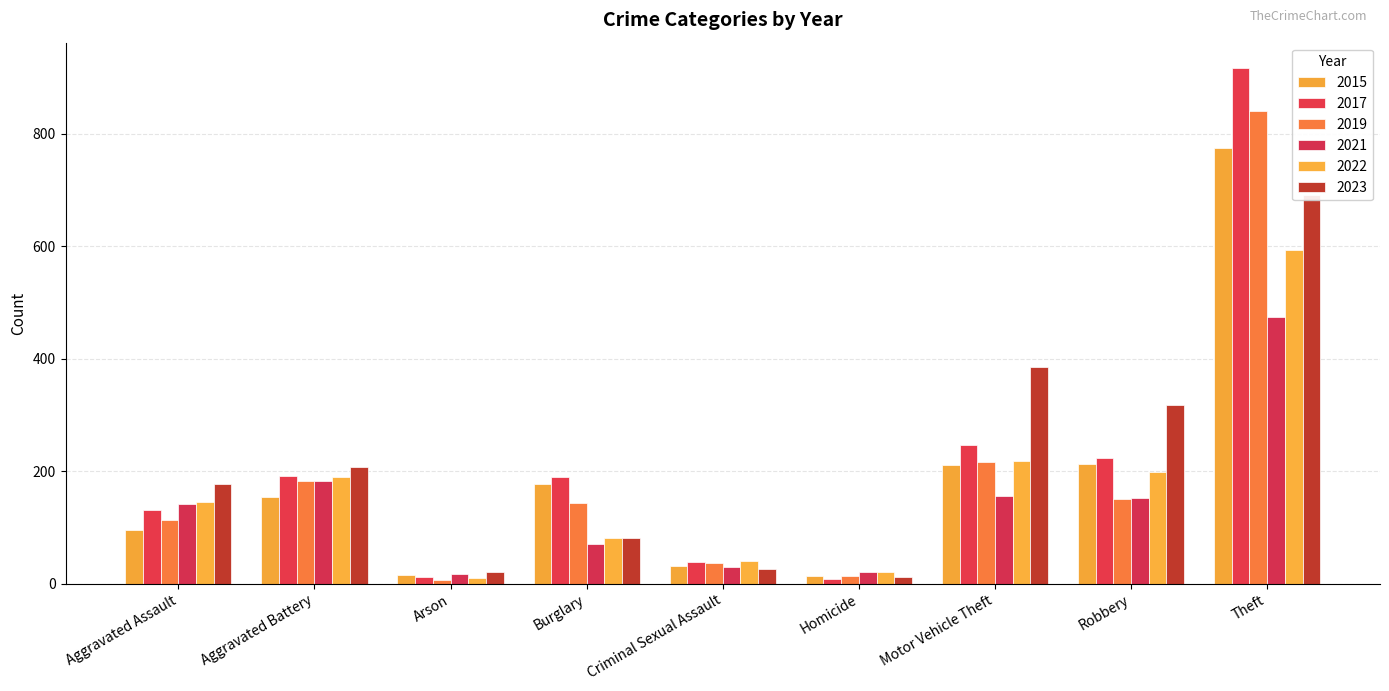

What is the value of the 2022 bar at the 1st from the left?

146